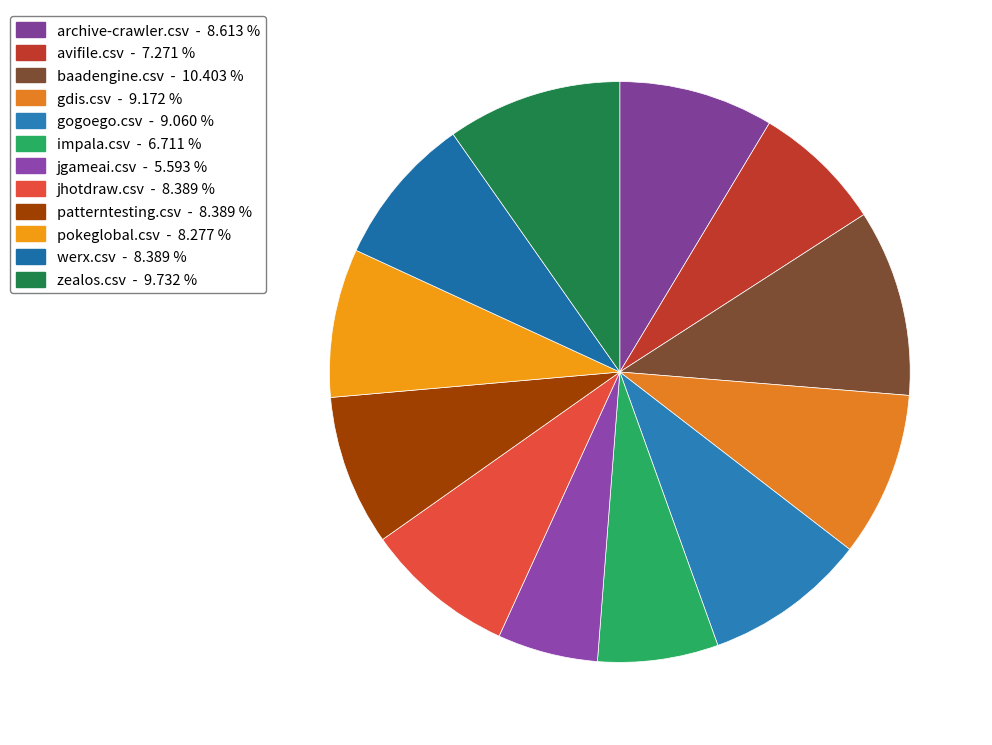

Count the number of slices in the pie.

12